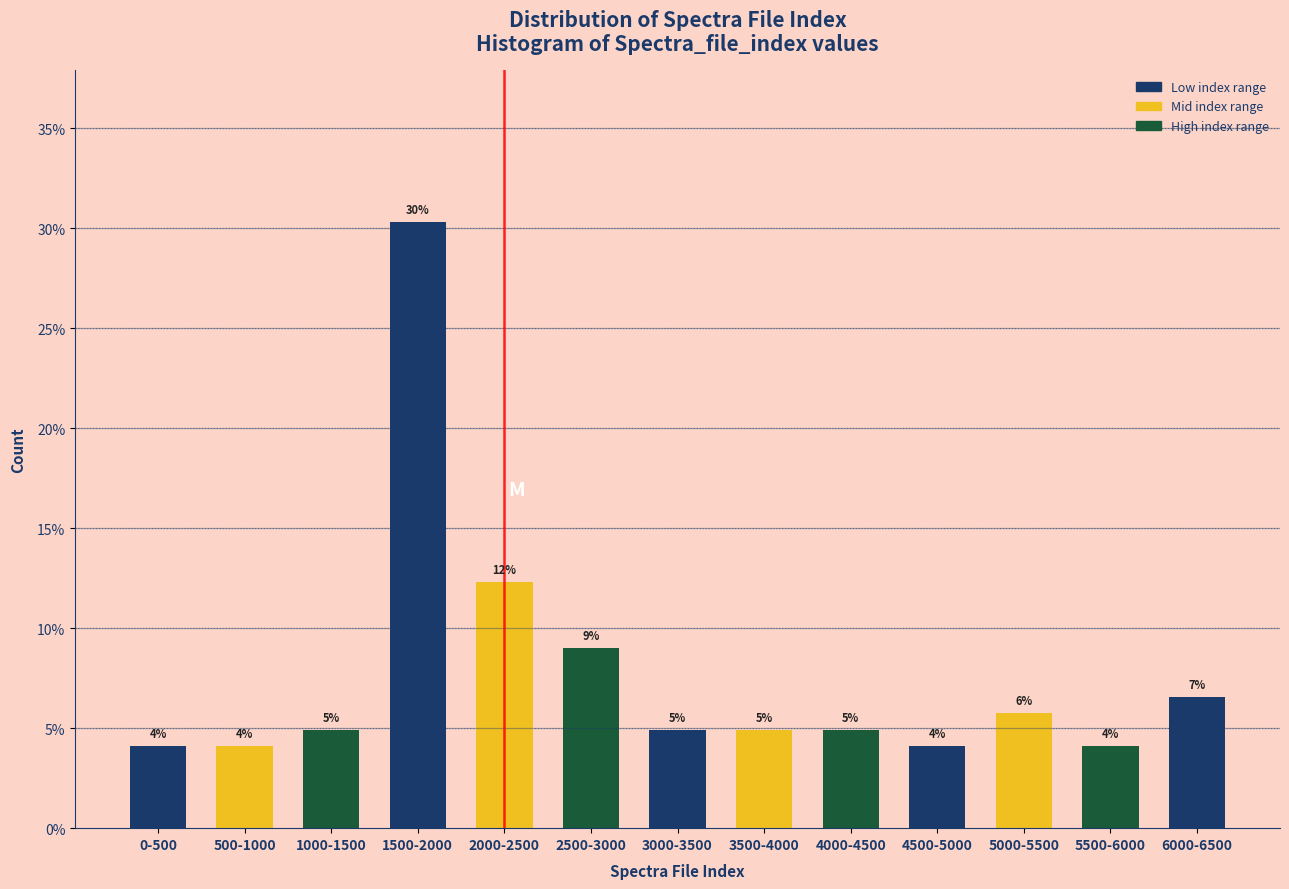

Are the bars horizontal?

No